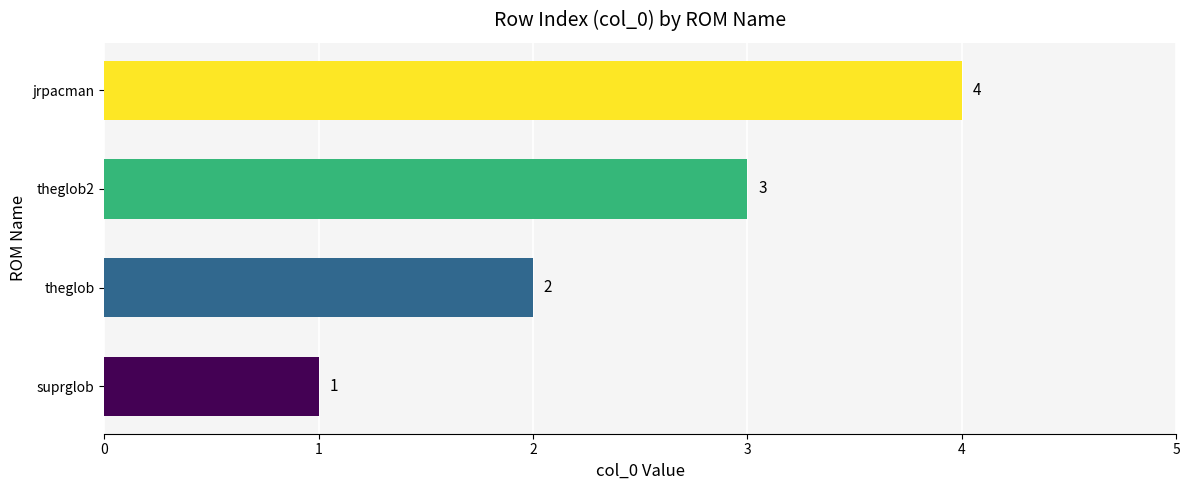

What is the greatest value displayed?

4